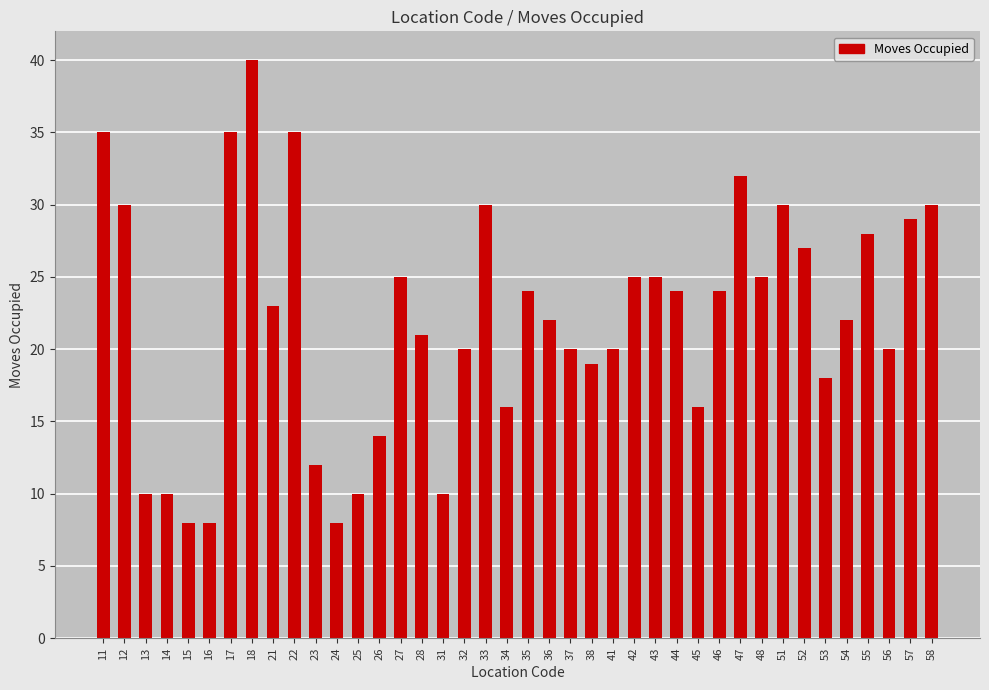

Between 24 and 11, which is larger?

11